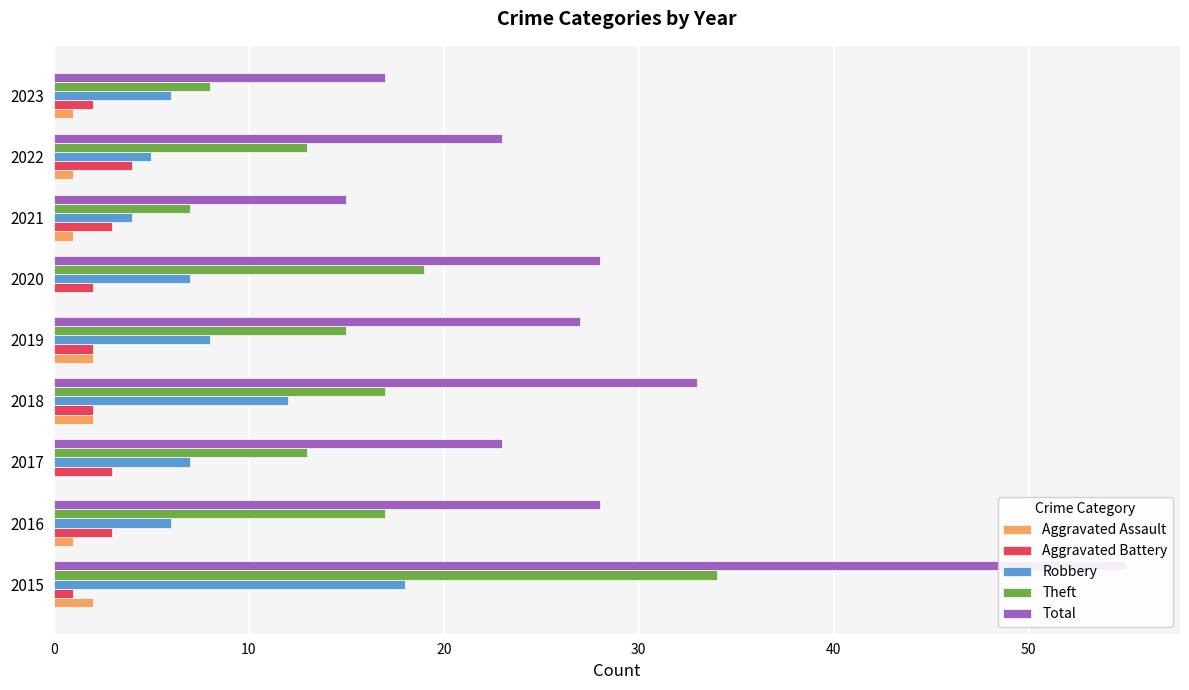

The value of Robbery at 2017 is 12. True or false?

False